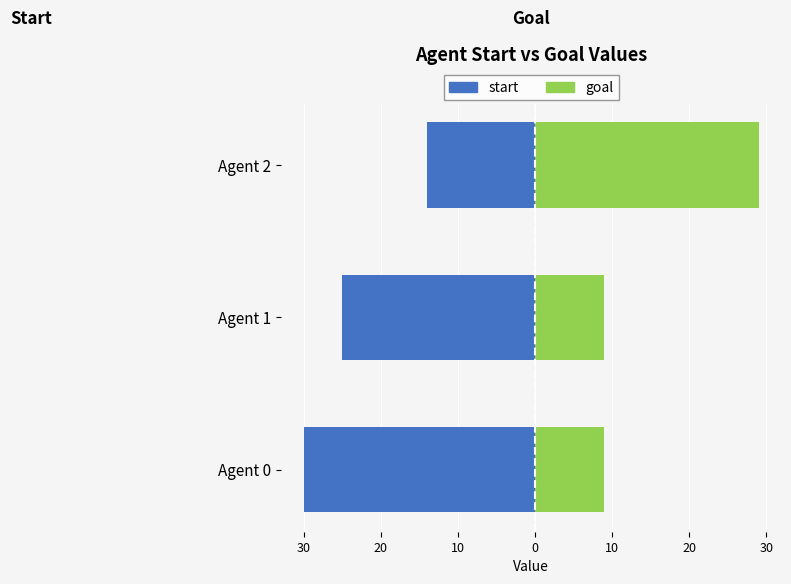

What is the sum of all goal values?

47